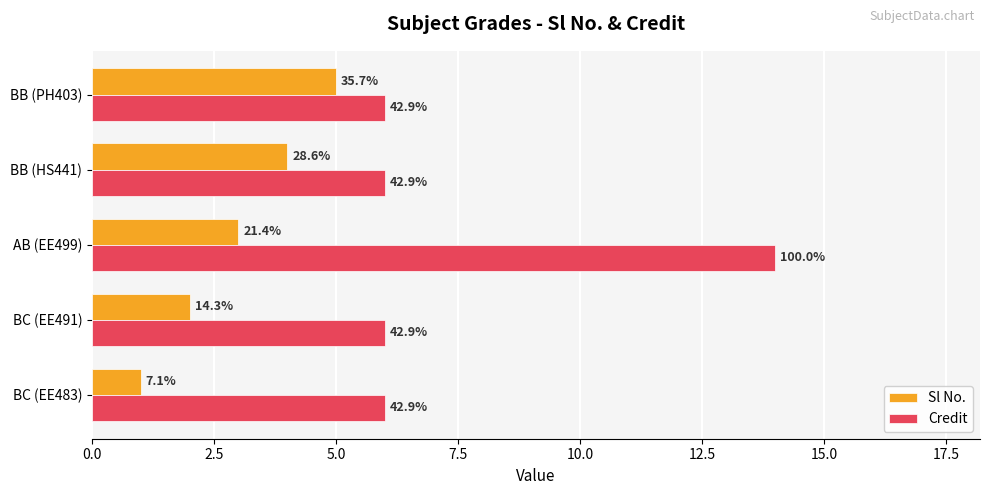

What are all the series names shown in the legend?

Sl No., Credit